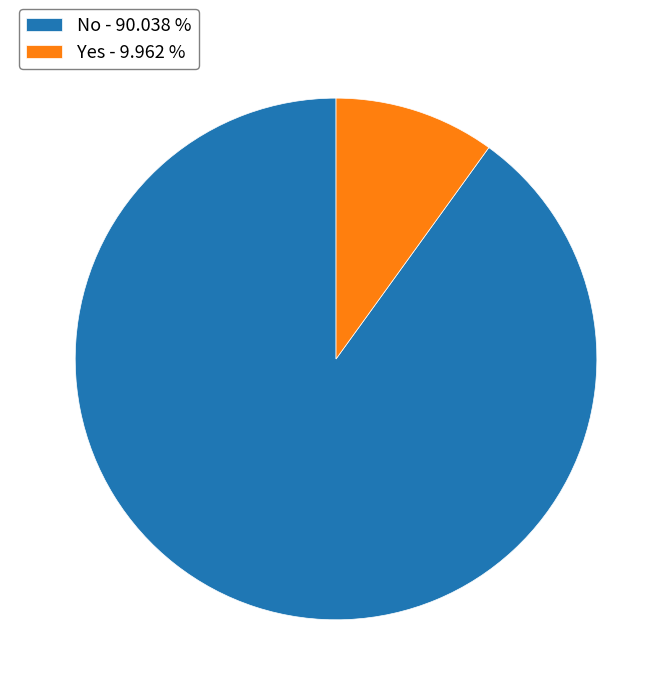

The No slice represents 99% of the pie. True or false?

False